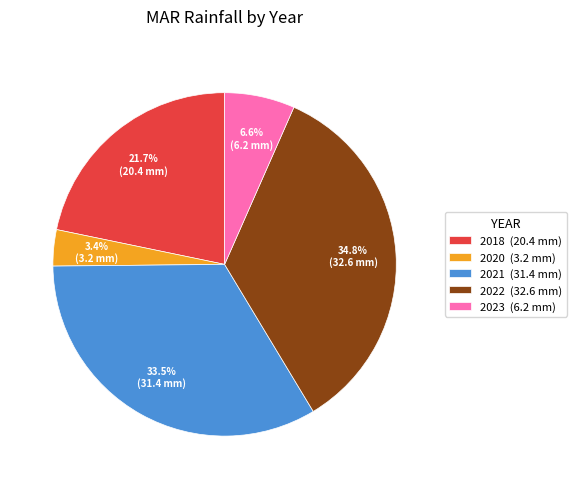

Count the number of slices in the pie.

5